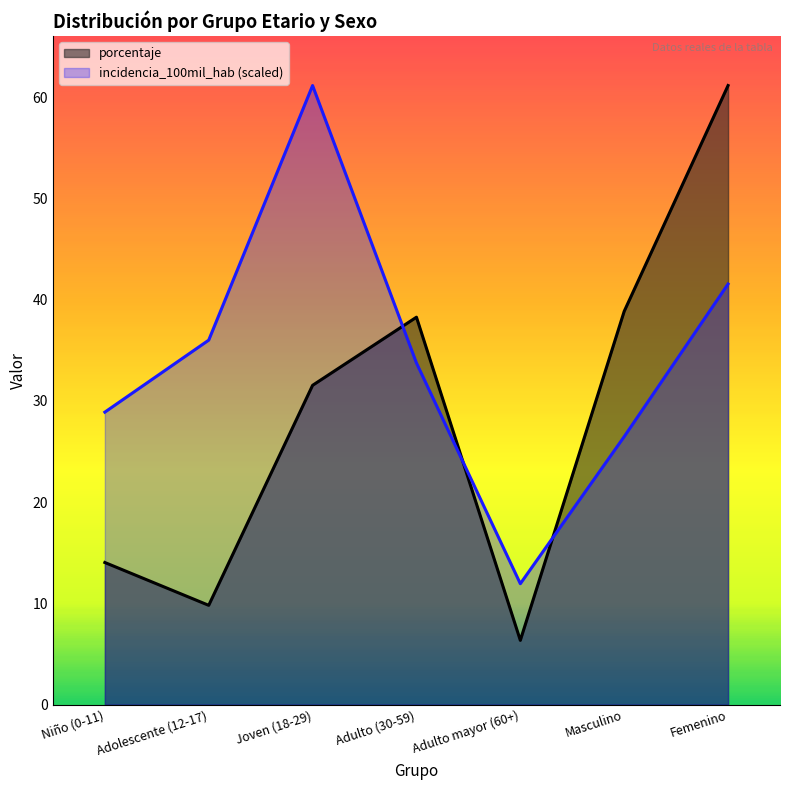

Which series has the largest total across all categories?

incidencia_100mil_hab (scaled)